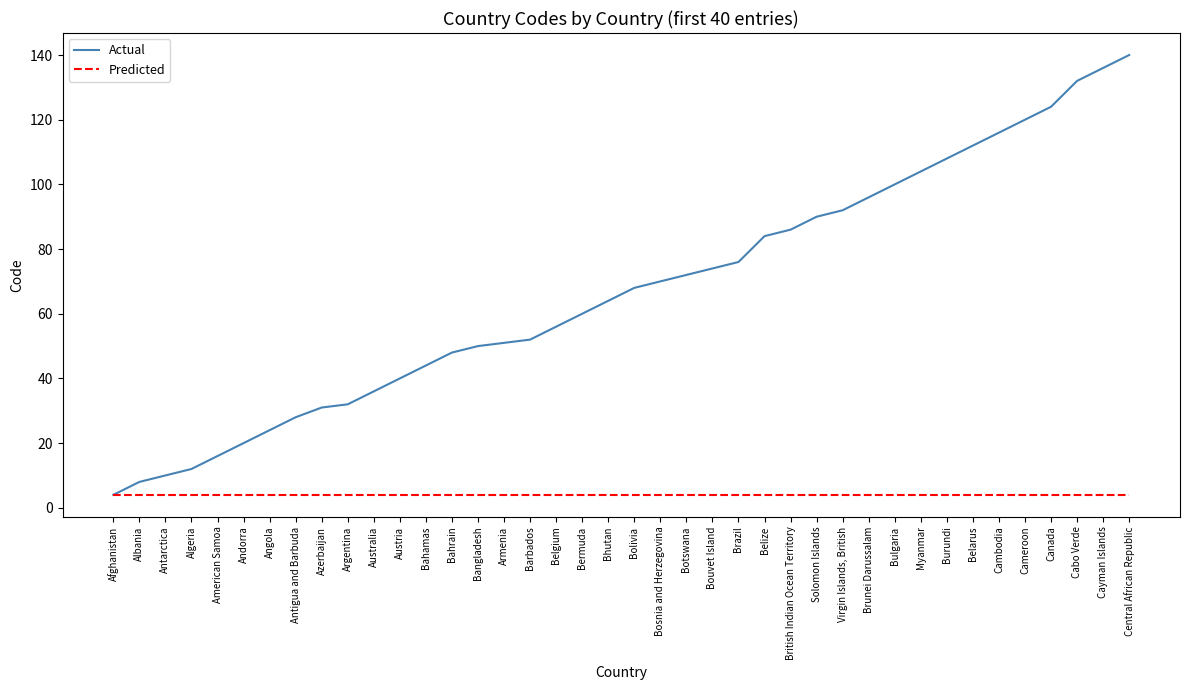

True or false: Actual has a value of 52 at Barbados.

True